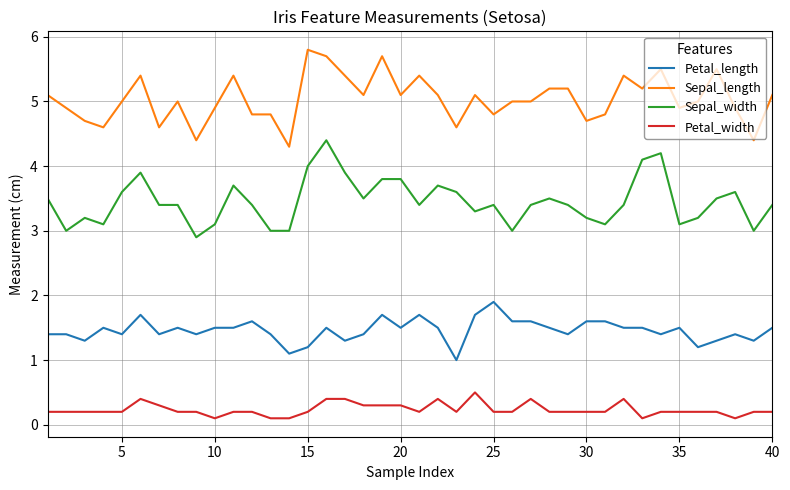

Reading left to right, extract all data points from this chart.

Petal_length: 1.4	1.4	1.3	1.5	1.4	1.7	1.4	1.5	1.4	1.5	1.5	1.6	1.4	1.1	1.2	1.5	1.3	1.4	1.7	1.5	1.7	1.5	1.0	1.7	1.9	1.6	1.6	1.5	1.4	1.6	1.6	1.5	1.5	1.4	1.5	1.2	1.3	1.4	1.3	1.5
Sepal_length: 5.1	4.9	4.7	4.6	5.0	5.4	4.6	5.0	4.4	4.9	5.4	4.8	4.8	4.3	5.8	5.7	5.4	5.1	5.7	5.1	5.4	5.1	4.6	5.1	4.8	5.0	5.0	5.2	5.2	4.7	4.8	5.4	5.2	5.5	4.9	5.0	5.5	4.9	4.4	5.1
Sepal_width: 3.5	3.0	3.2	3.1	3.6	3.9	3.4	3.4	2.9	3.1	3.7	3.4	3.0	3.0	4.0	4.4	3.9	3.5	3.8	3.8	3.4	3.7	3.6	3.3	3.4	3.0	3.4	3.5	3.4	3.2	3.1	3.4	4.1	4.2	3.1	3.2	3.5	3.6	3.0	3.4
Petal_width: 0.2	0.2	0.2	0.2	0.2	0.4	0.3	0.2	0.2	0.1	0.2	0.2	0.1	0.1	0.2	0.4	0.4	0.3	0.3	0.3	0.2	0.4	0.2	0.5	0.2	0.2	0.4	0.2	0.2	0.2	0.2	0.4	0.1	0.2	0.2	0.2	0.2	0.1	0.2	0.2